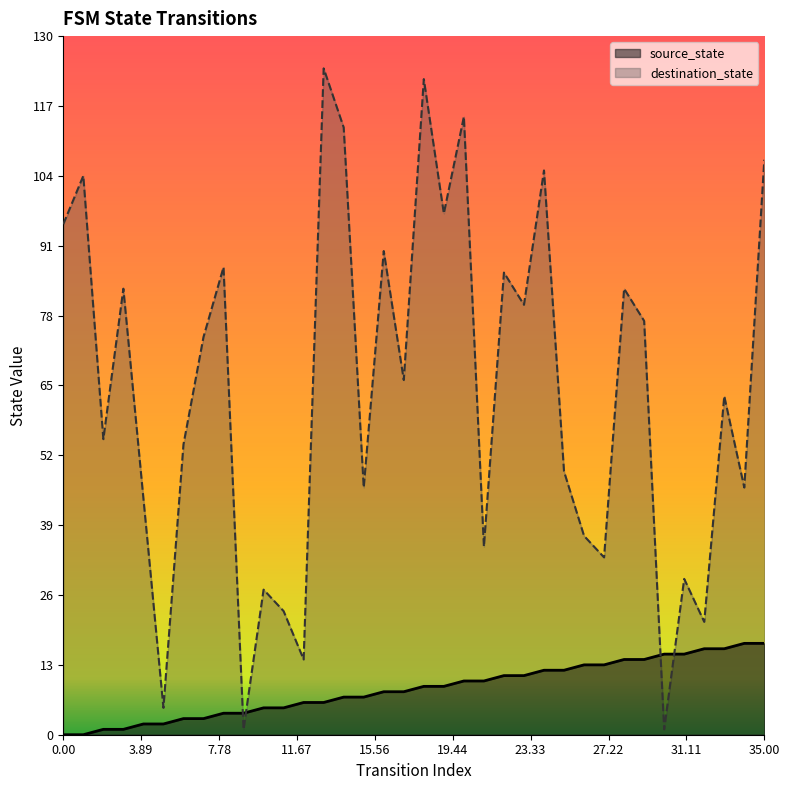

Which series has the largest total across all categories?

destination_state